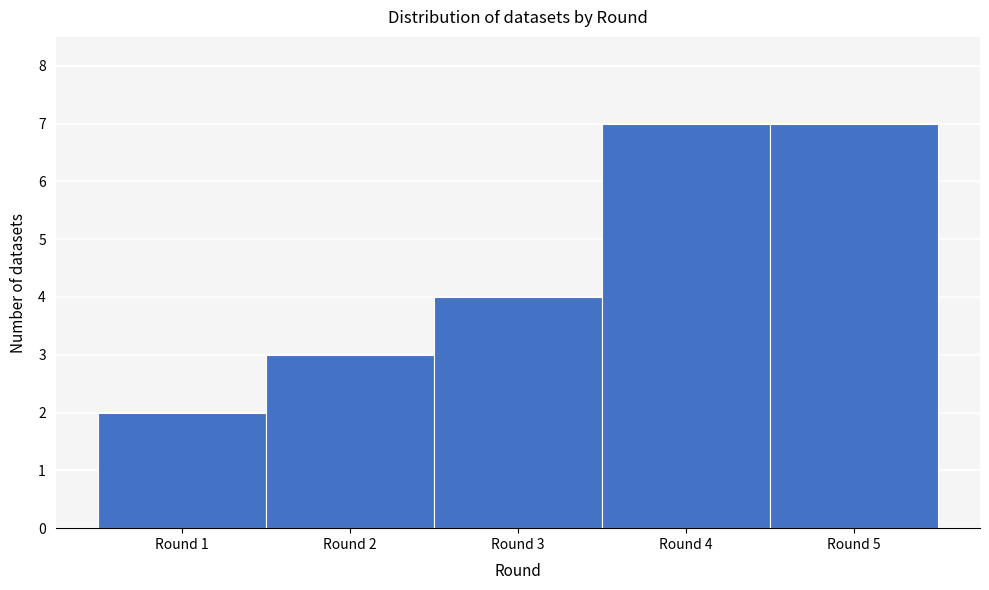

Reading left to right, list every bar in this chart as the range it spans on the x-axis followed by its height. The values are not printed on the chart, so give them approximately, as read against the axis.

0.5 to 1.5: 2
1.5 to 2.5: 3
2.5 to 3.5: 4
3.5 to 4.5: 7
4.5 to 5.5: 7